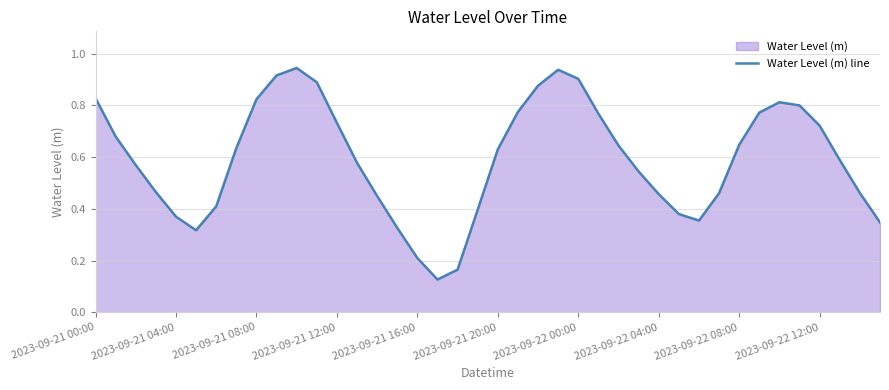

How many interior local valleys (lower than both neighbors) does the data have?

3